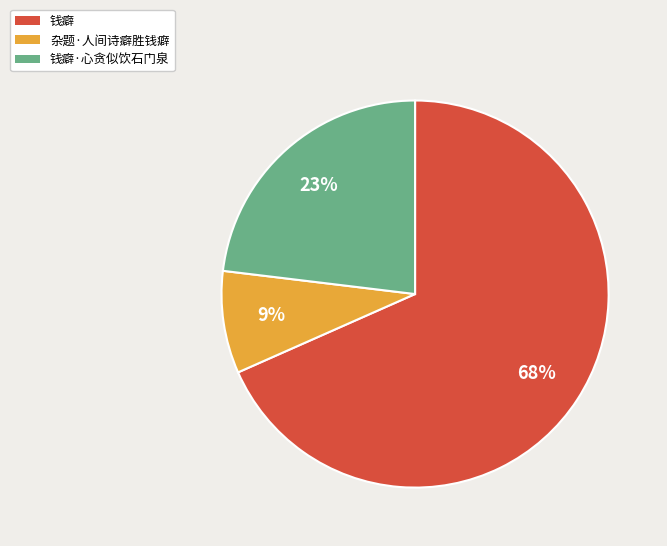

Rank the categories by value from highest to lowest.

钱癖, 钱癖·心贪似饮石门泉, 杂题·人间诗癖胜钱癖